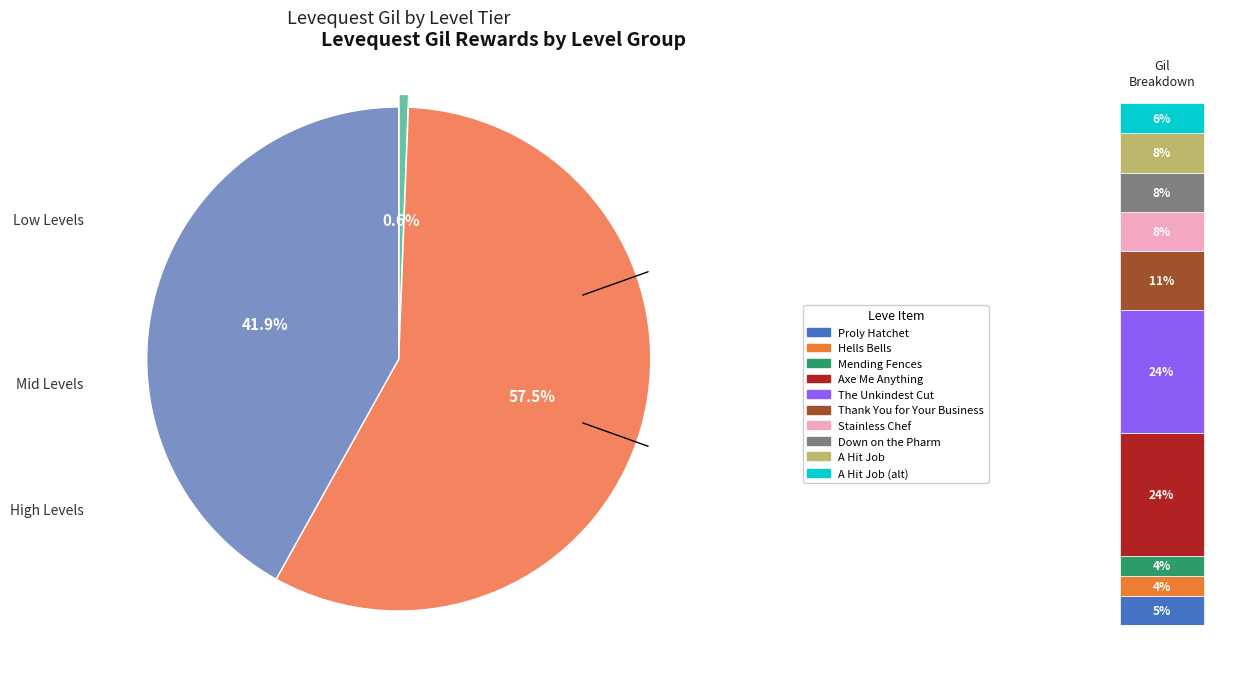

Is the sum of 15 and 10 greater than half?

No